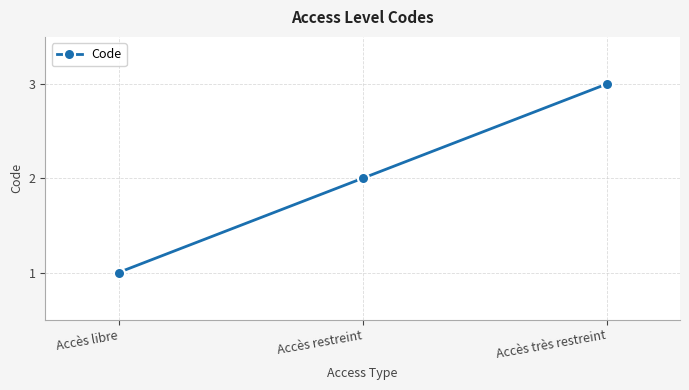

How many lines are shown in the chart?

1